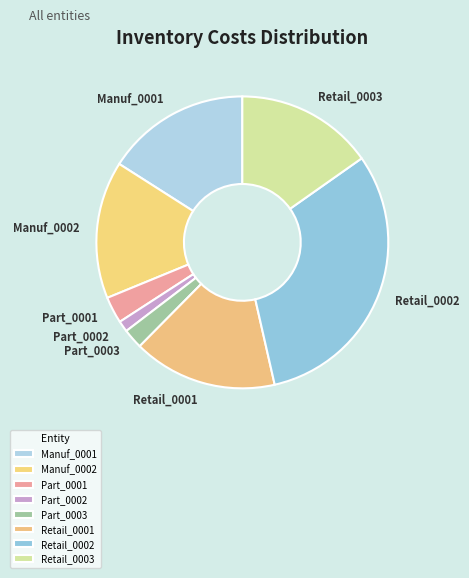

How many slices are in this pie chart?

8